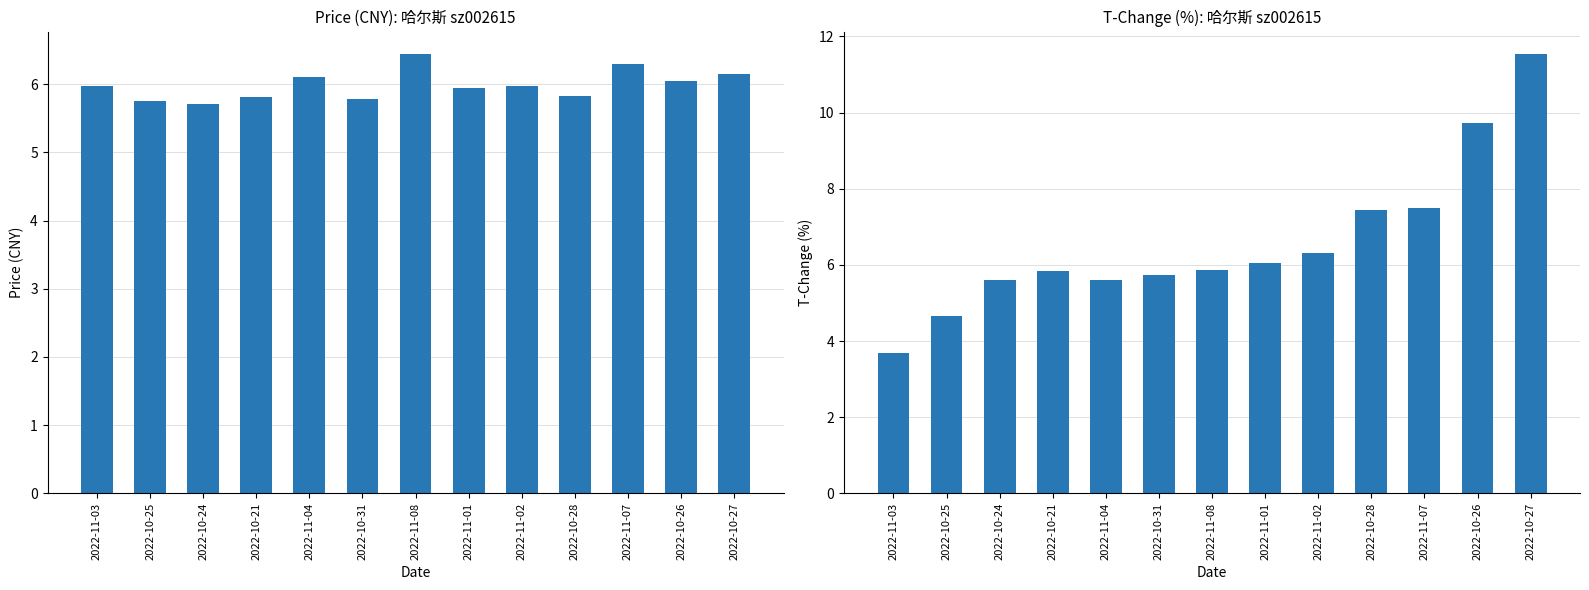

Is it true that t_change equals 4.3 at 2022-10-26?

False